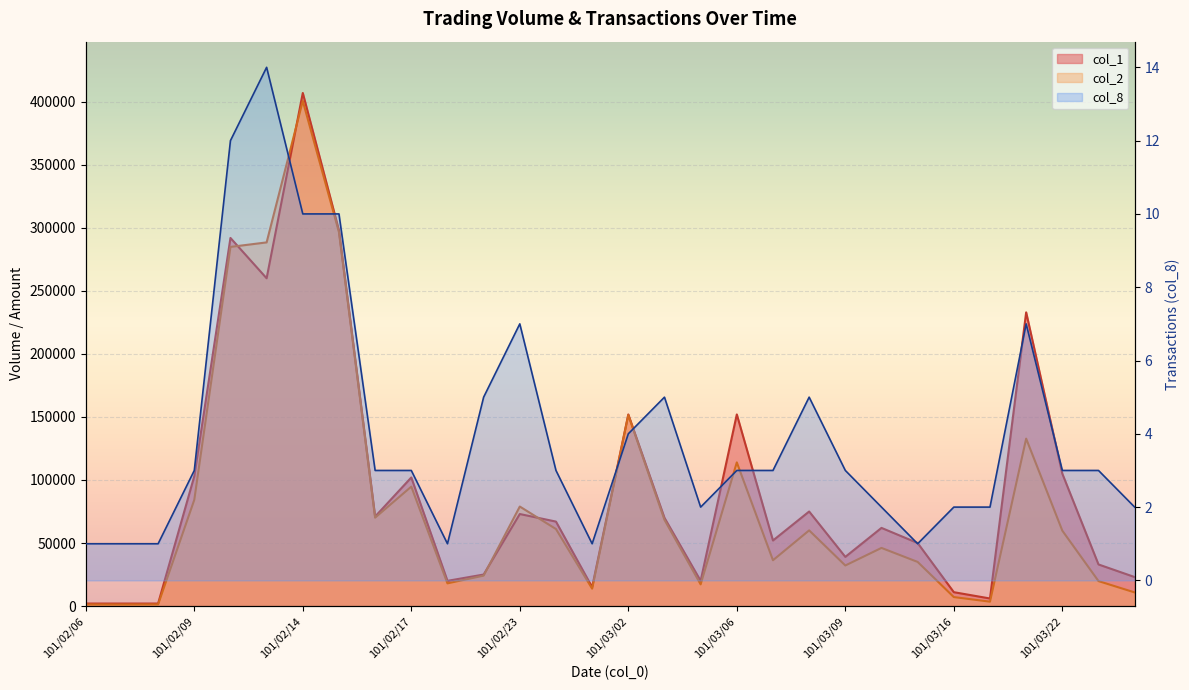

What is the label of the 14th point from the left?

101/02/24